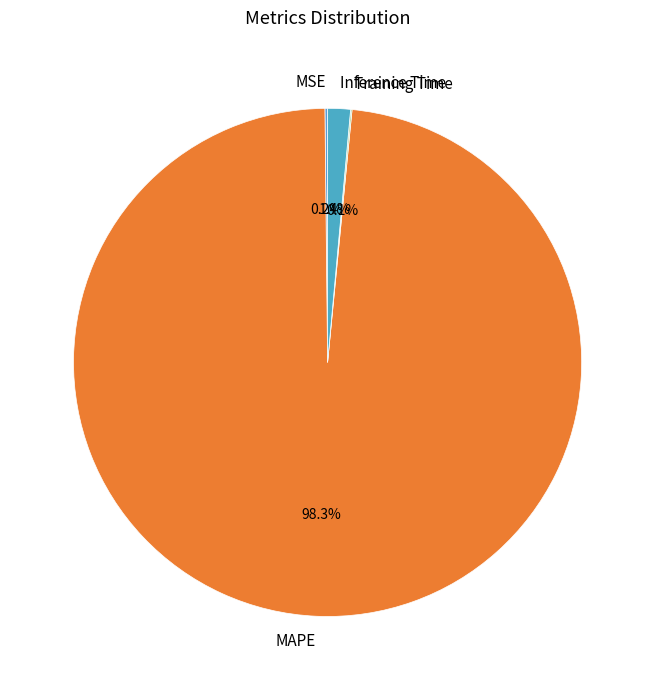

To the nearest percent, what is the difference between the largest and smallest slice percentages?

98%